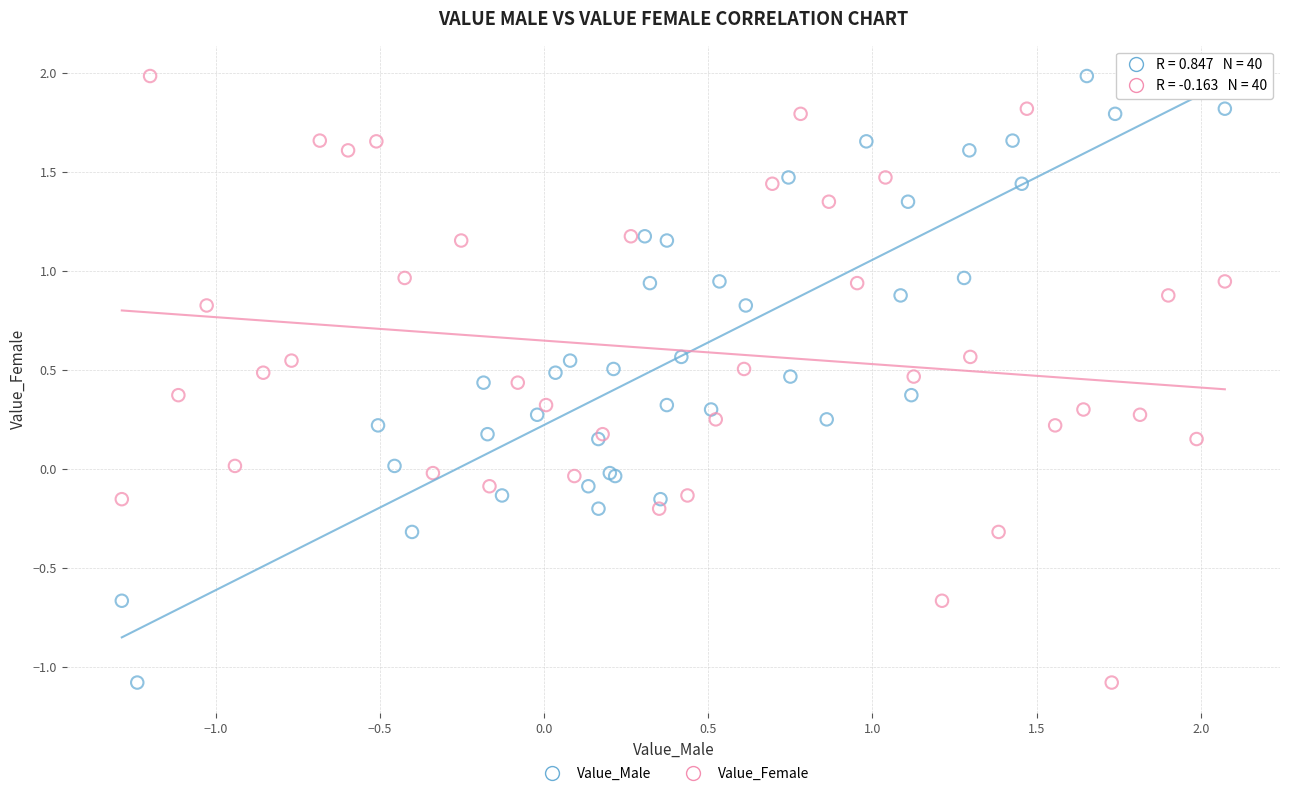

What are all the series names shown in the legend?

Value_Male, Value_Female